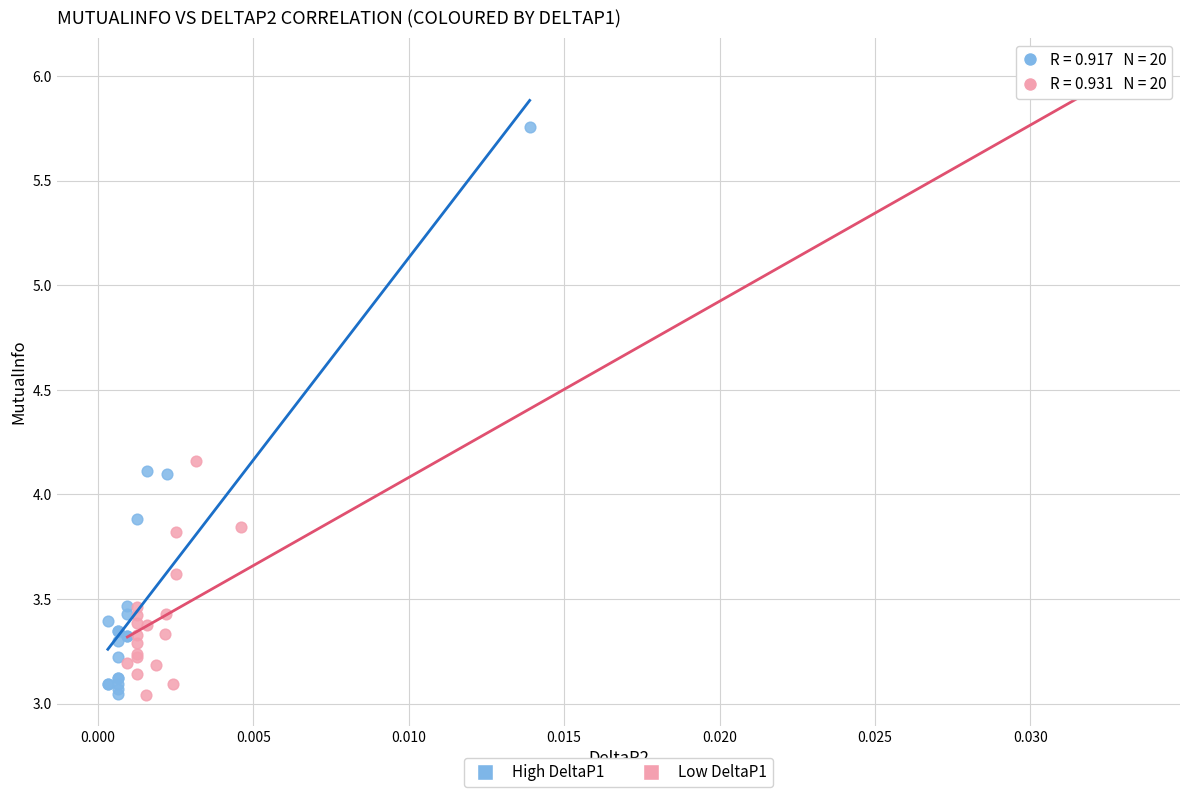

Which series has the widest spread of Y values?

Low DeltaP1